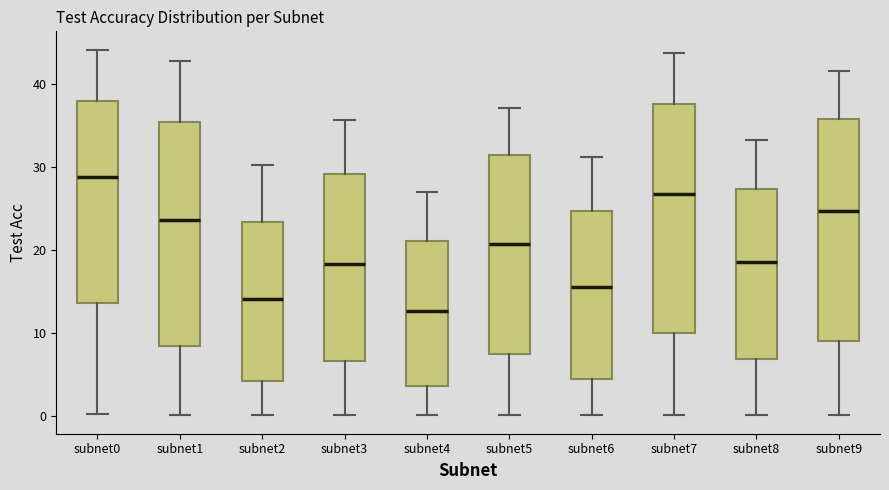

Reading left to right, transcribe this box plot: for each box, give where its median line is, the range the box spans, and where its two whiskers end, as read against the y-axis. The values are not printed on the chart, so give them approximately, as read against the axis.

subnet0: median 29, box 14 to 38, whiskers 0 to 44
subnet1: median 24, box 8 to 35, whiskers 0 to 43
subnet2: median 14, box 4 to 23, whiskers 0 to 30
subnet3: median 18, box 7 to 29, whiskers 0 to 36
subnet4: median 13, box 4 to 21, whiskers 0 to 27
subnet5: median 21, box 7 to 31, whiskers 0 to 37
subnet6: median 15, box 4 to 25, whiskers 0 to 31
subnet7: median 27, box 10 to 38, whiskers 0 to 44
subnet8: median 19, box 7 to 27, whiskers 0 to 33
subnet9: median 25, box 9 to 36, whiskers 0 to 42